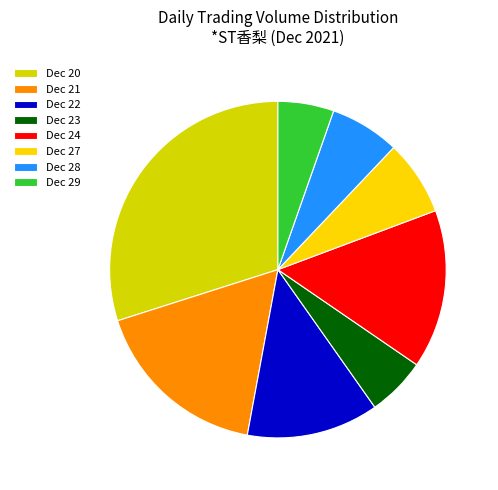

Is there any slice that represents more than half of the pie?

No